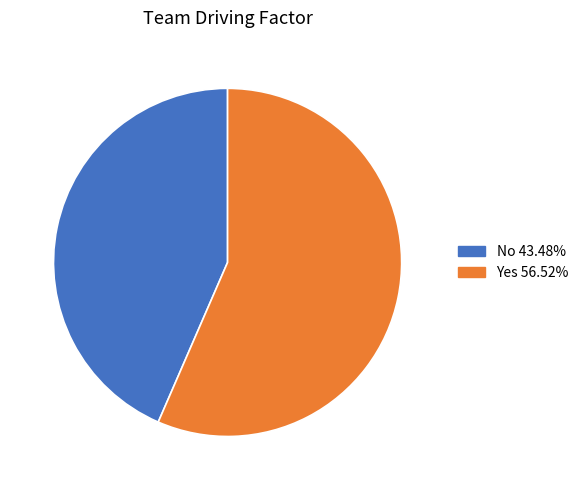

Is the sum of No and Yes greater than half?

Yes